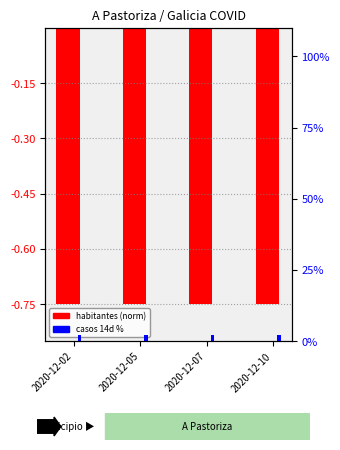

Which category has the highest value in the habitantes (norm) series?

2020-12-02